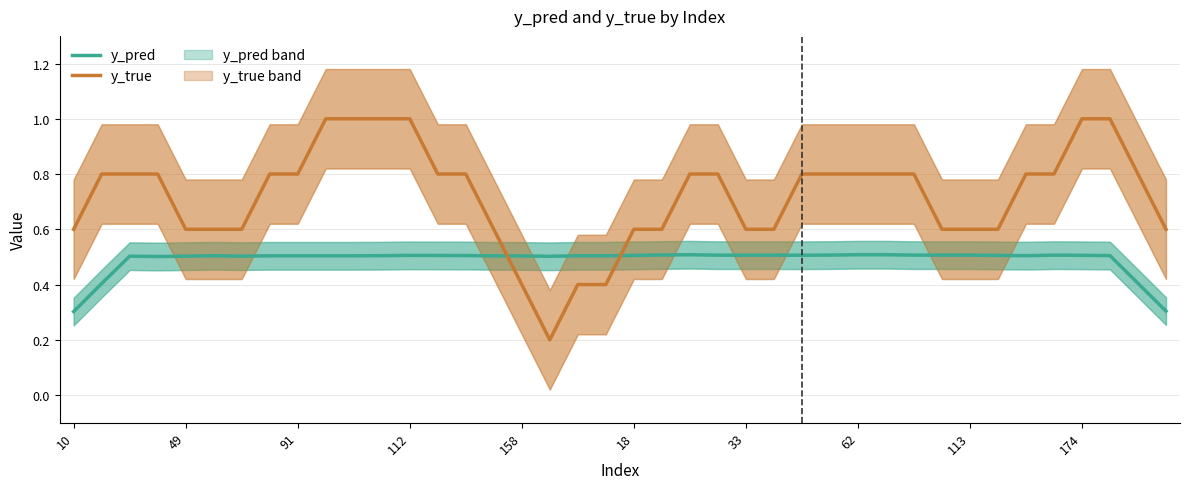

What is the highest value of the y_pred series?

0.5